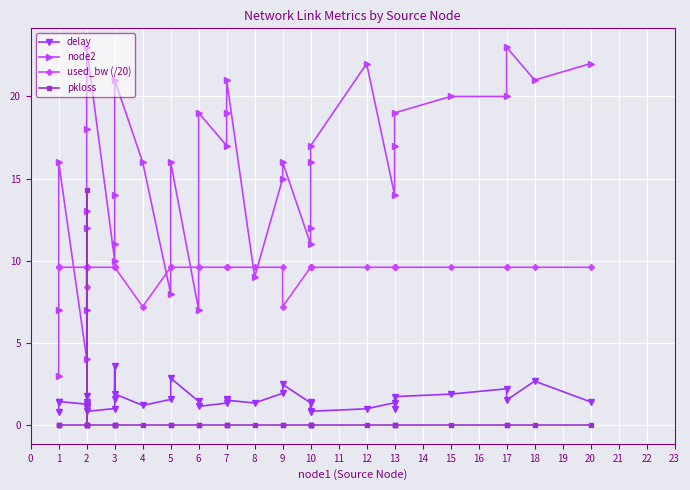

How many data points in used_bw (/20) are above 9?

34